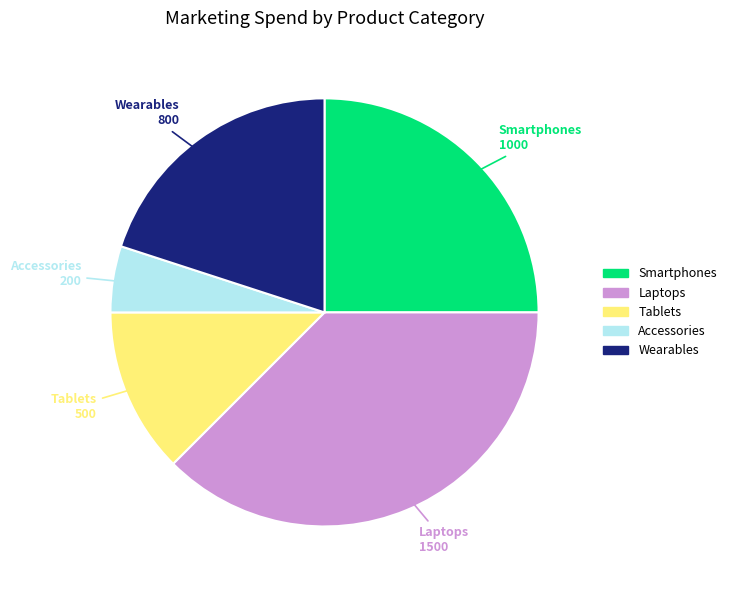

Do Laptops and Smartphones together represent more than half of the pie?

Yes